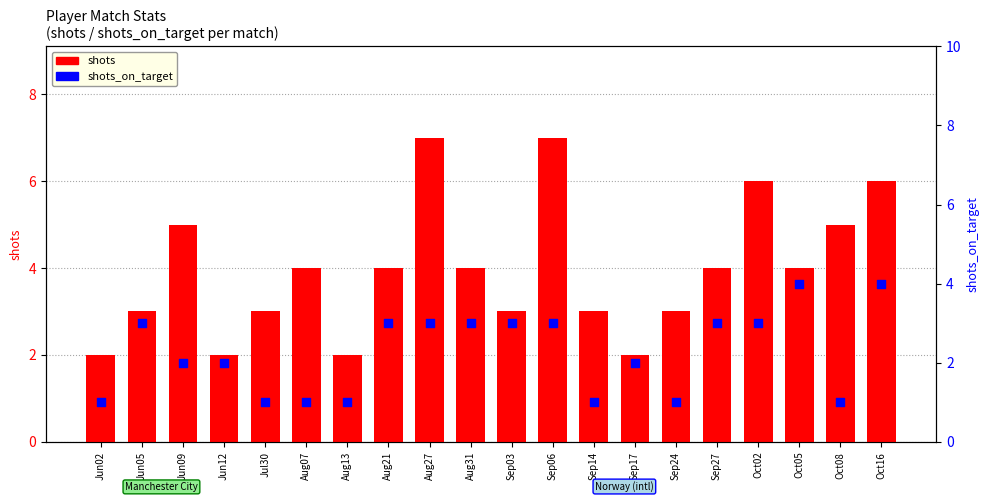

Which series has the largest Y range (max minus min)?

shots